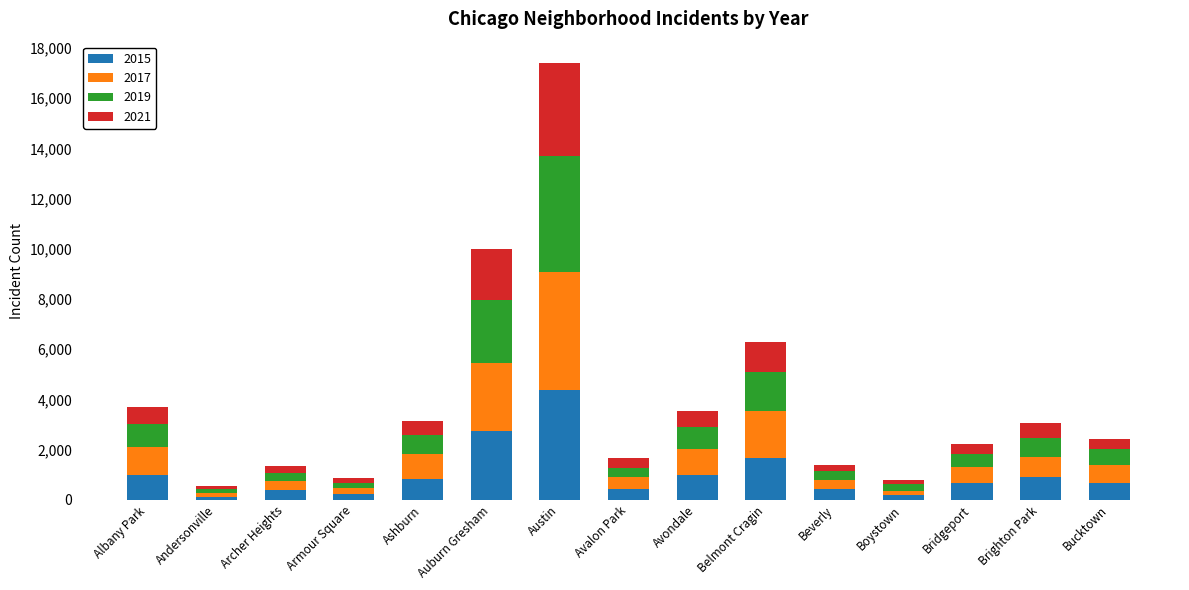

True or false: 2015 has a value of 4661 at Auburn Gresham.

False